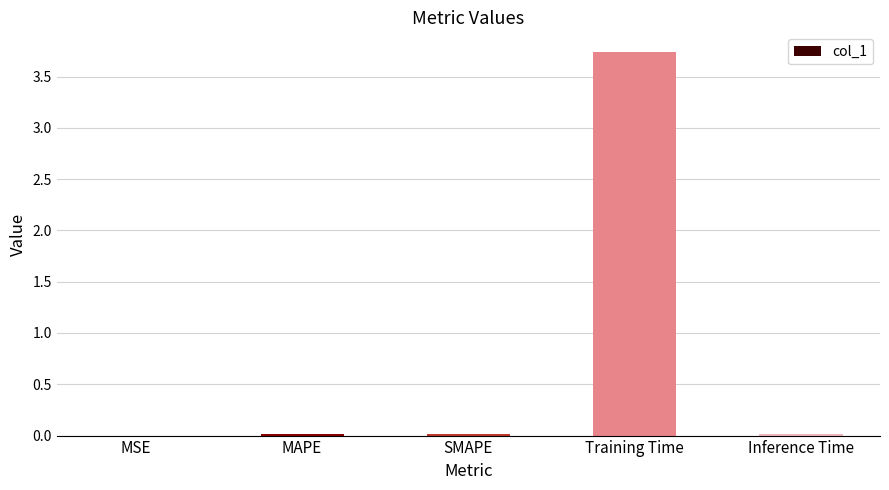

How many distinct data groups are displayed?

1